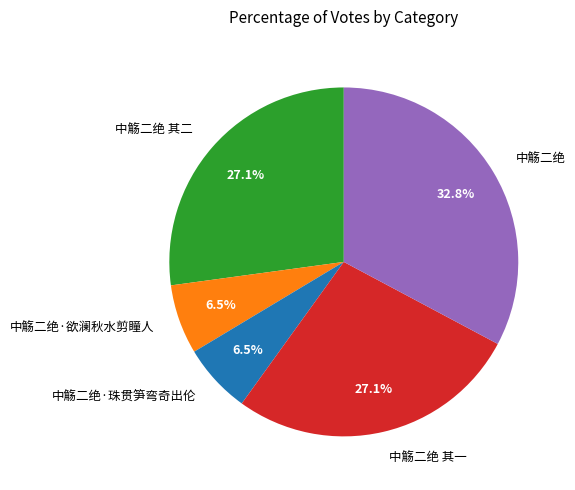

What is the largest slice in the pie chart?

中觞二绝